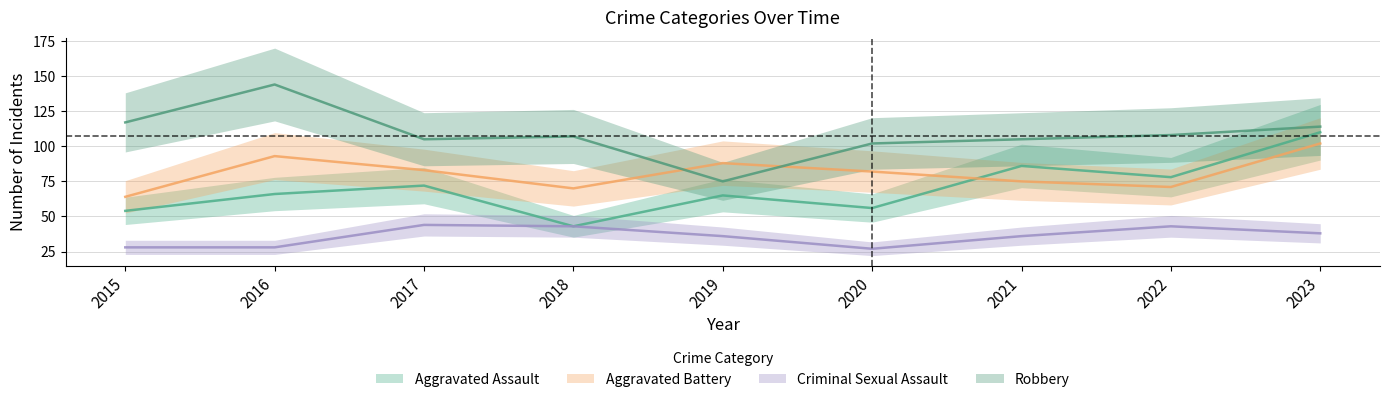

Where does the Aggravated Battery series first go above 82?

2016